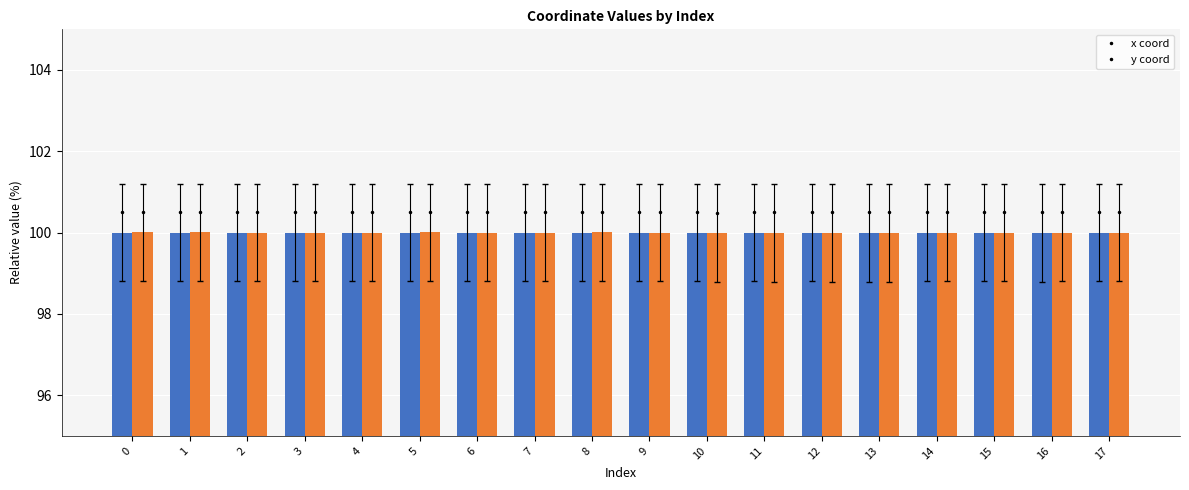

Reading right to left, list all the values displayed in this chart.

x coord: 100.0	100.0	100.0	100.0	100.0	100.0	100.0	100.0	100.0	100.0	100.0	100.0	100.0	100.0	100.0	100.0	100.0	100.0
y coord: 100.0	100.0	100.0	100.0	100.0	100.0	100.0	100.0	100.0	100.0	100.0	100.0	100.0	100.0	100.0	100.0	100.0	100.0